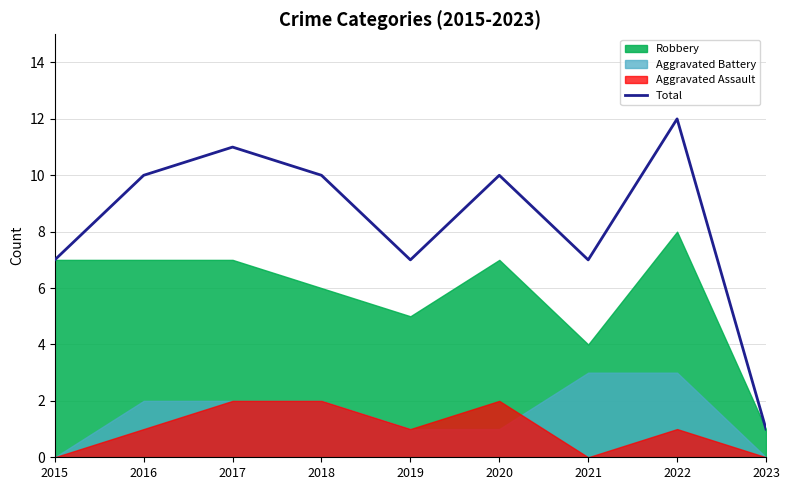

True or false: the data has more than 1 interior local peaks.

True